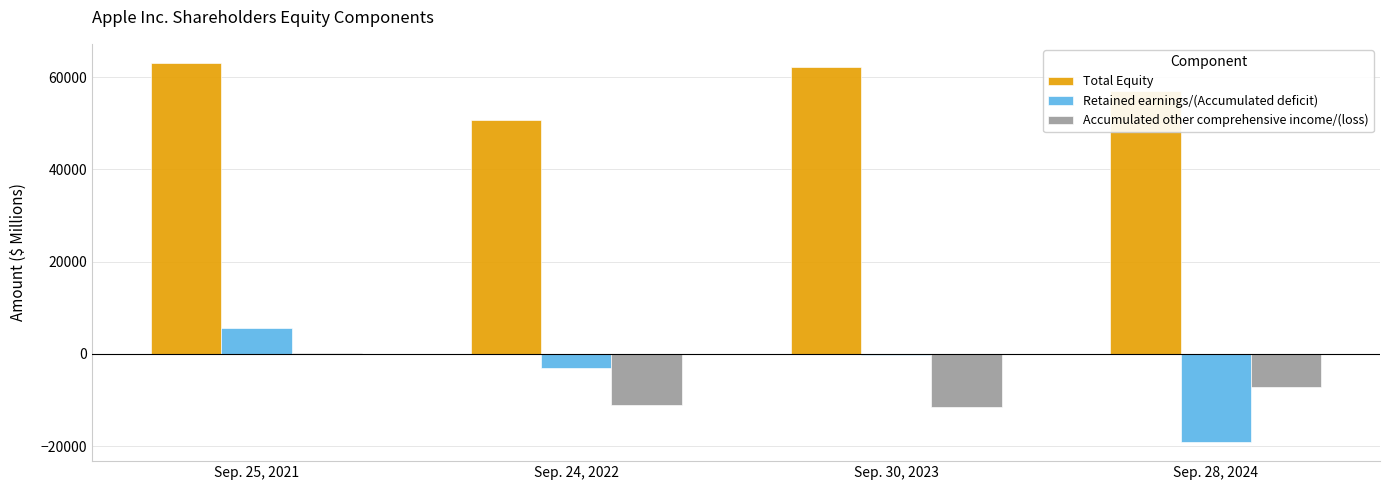

The value of Total Equity at Sep. 25, 2021 is 110631. True or false?

False